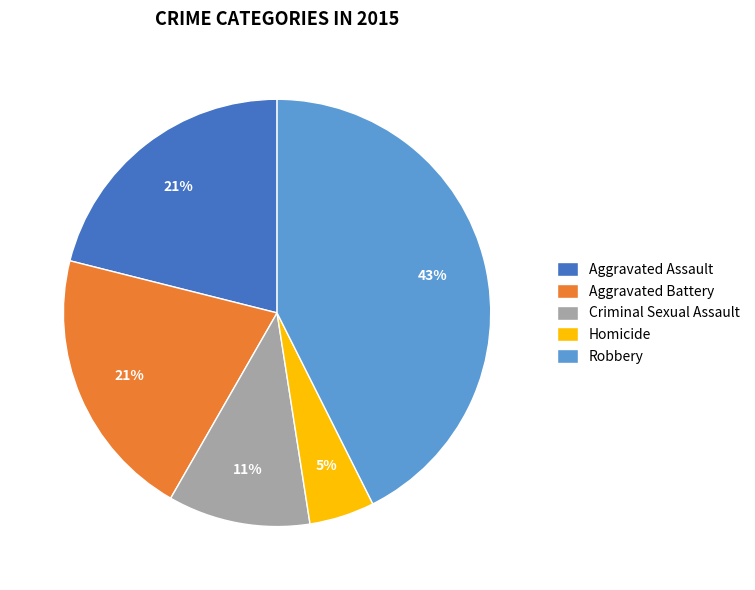

To the nearest percent, what is the average slice percentage?

20%